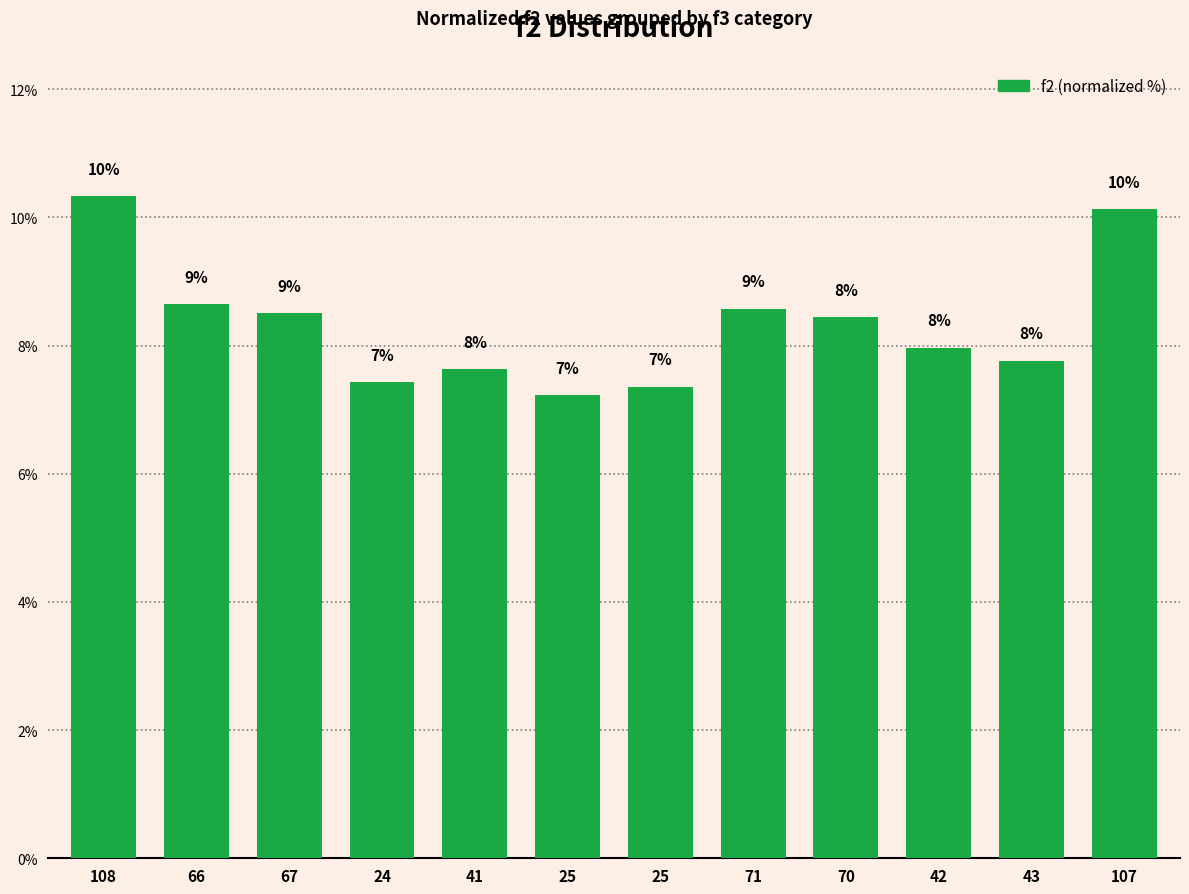

Which has a higher value, 25 or 25?

25